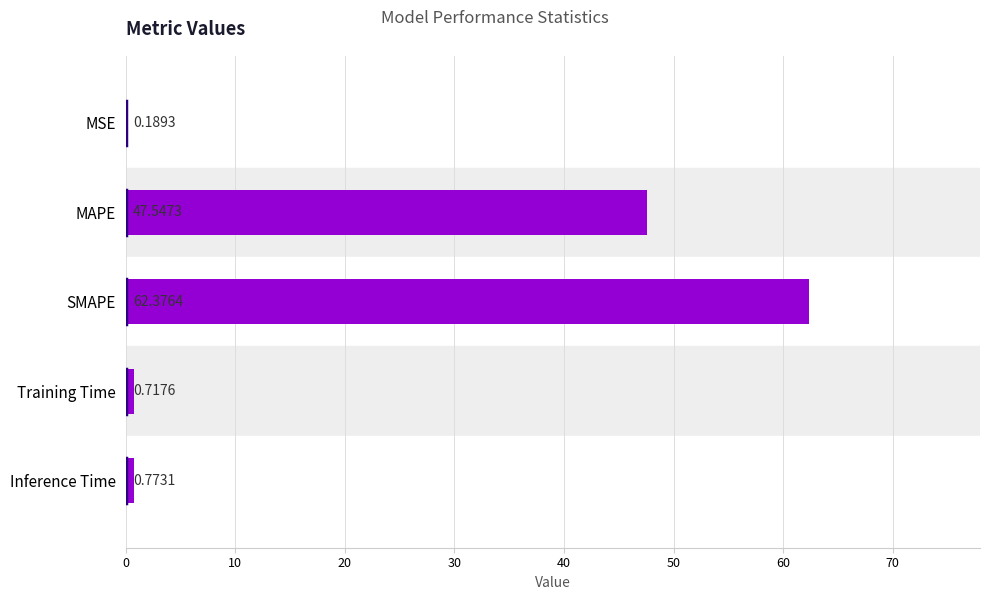

At which label is the value closest to 31?

MAPE